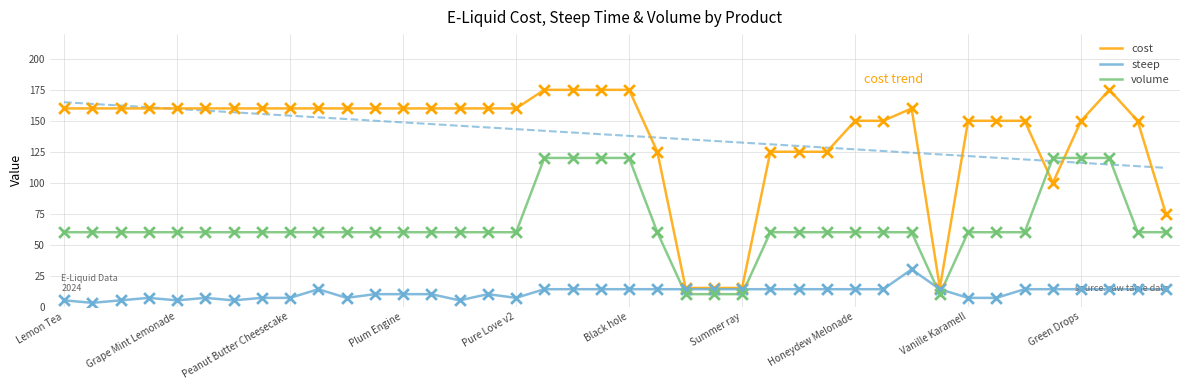

At how many categories does at least one series exceed 122?

34